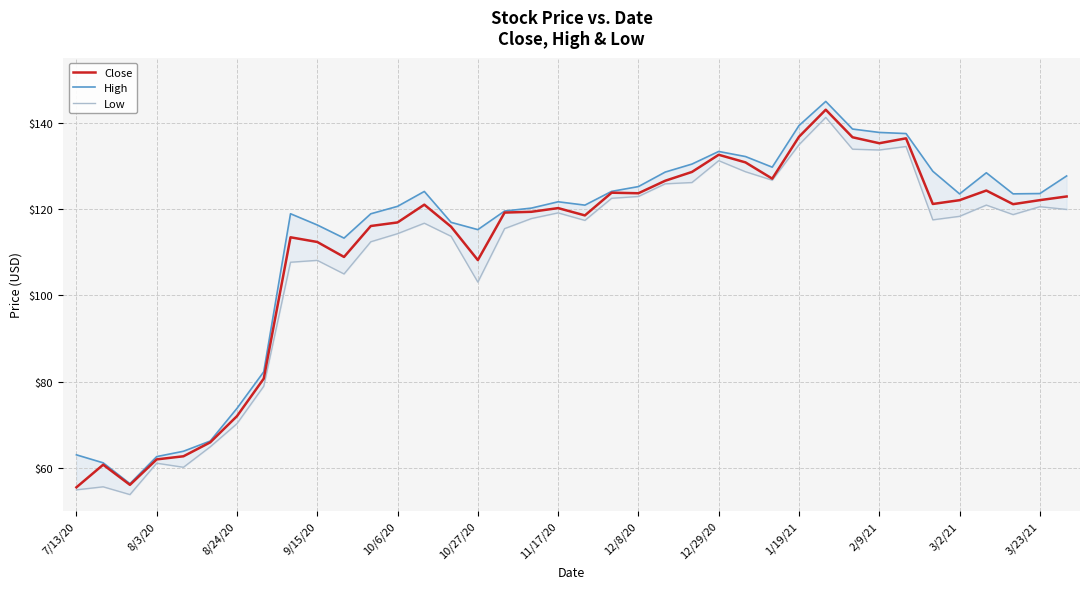

What is the maximum value for Close?

143.2